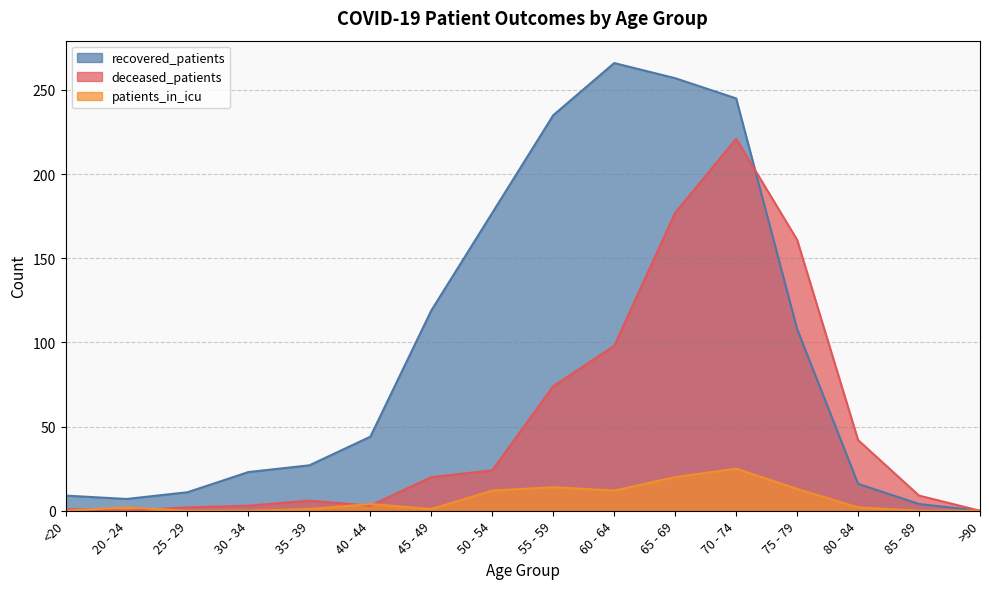

What is the spread (max minus min) of values at <20?

9